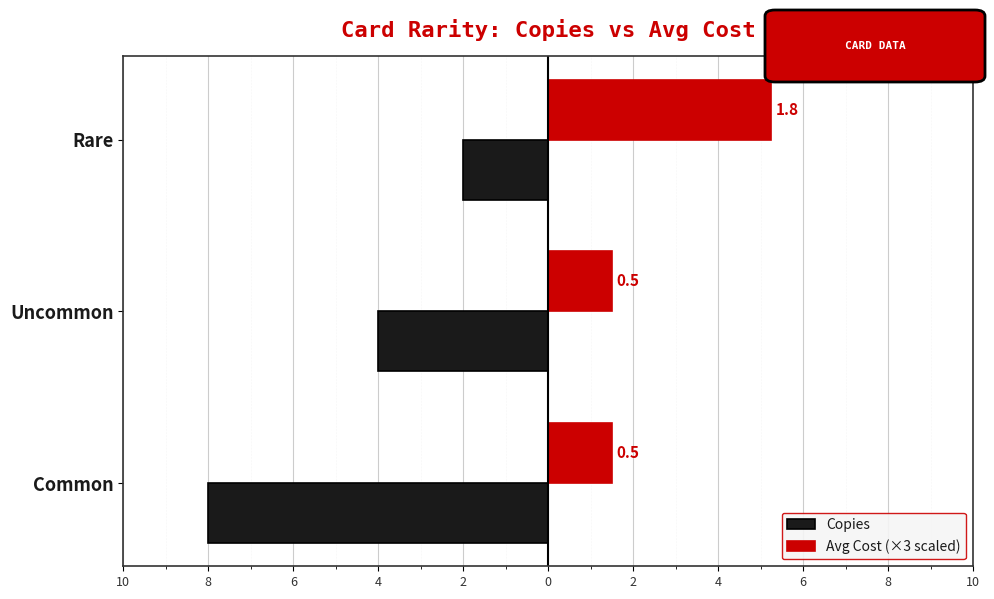

Which series has the widest spread of values?

Copies